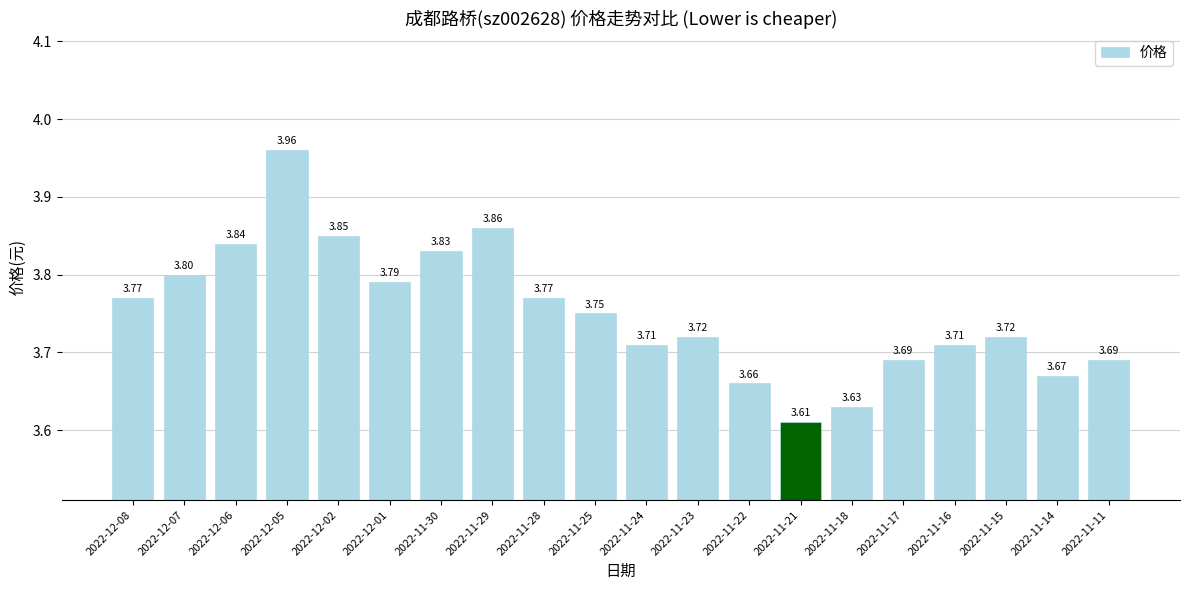

Between 2022-12-07 and 2022-11-11, which is larger?

2022-12-07